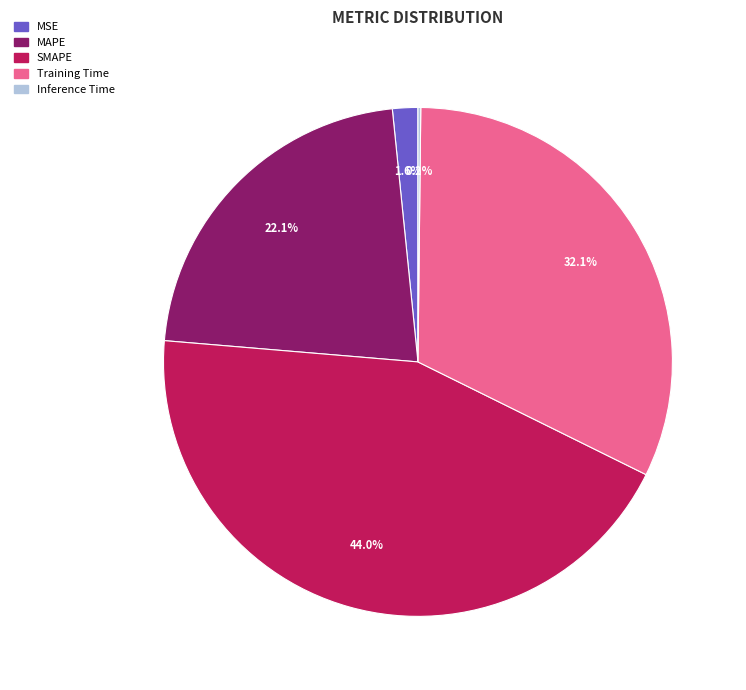

The SMAPE slice represents 51% of the pie. True or false?

False